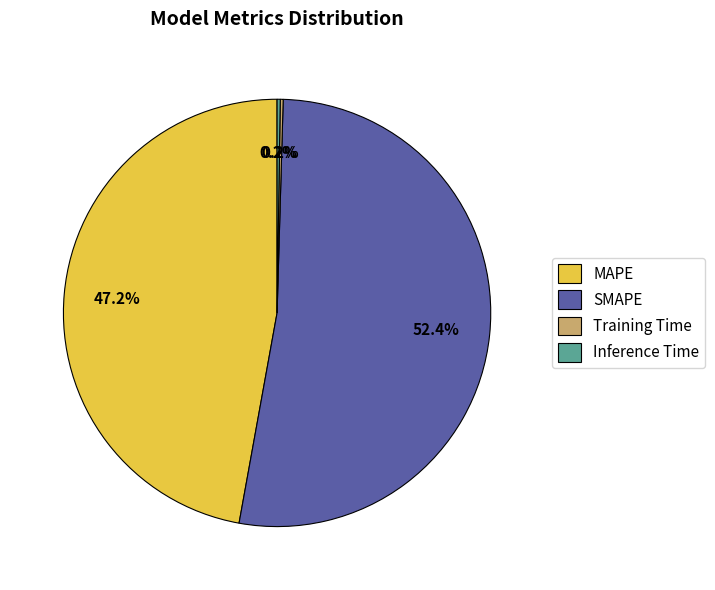

True or false: MAPE accounts for 37% of the total.

False